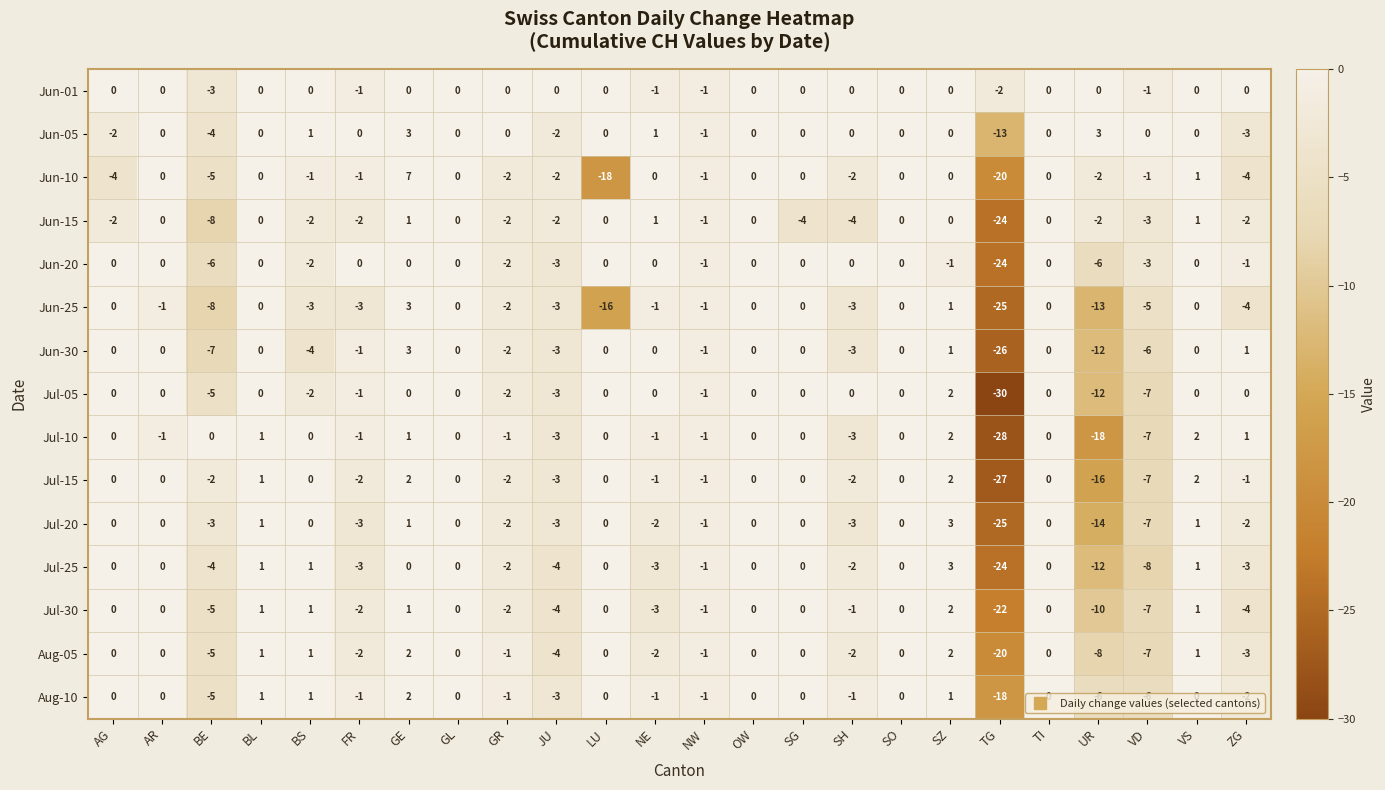

What is the difference between the highest and lowest values at NE?

4